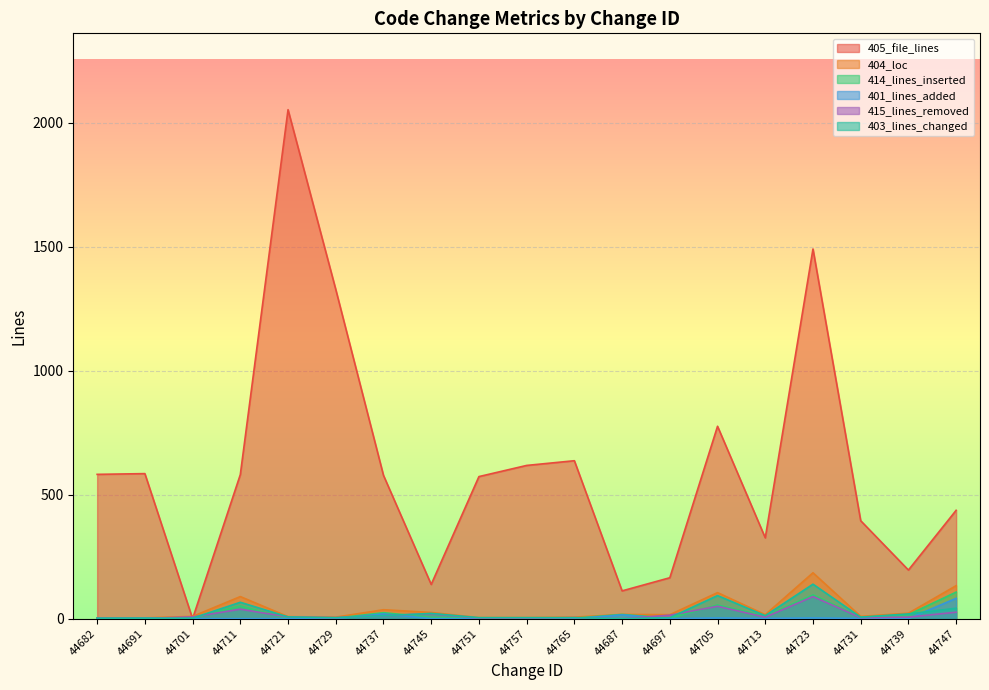

What is the maximum value shown in the chart?

2053